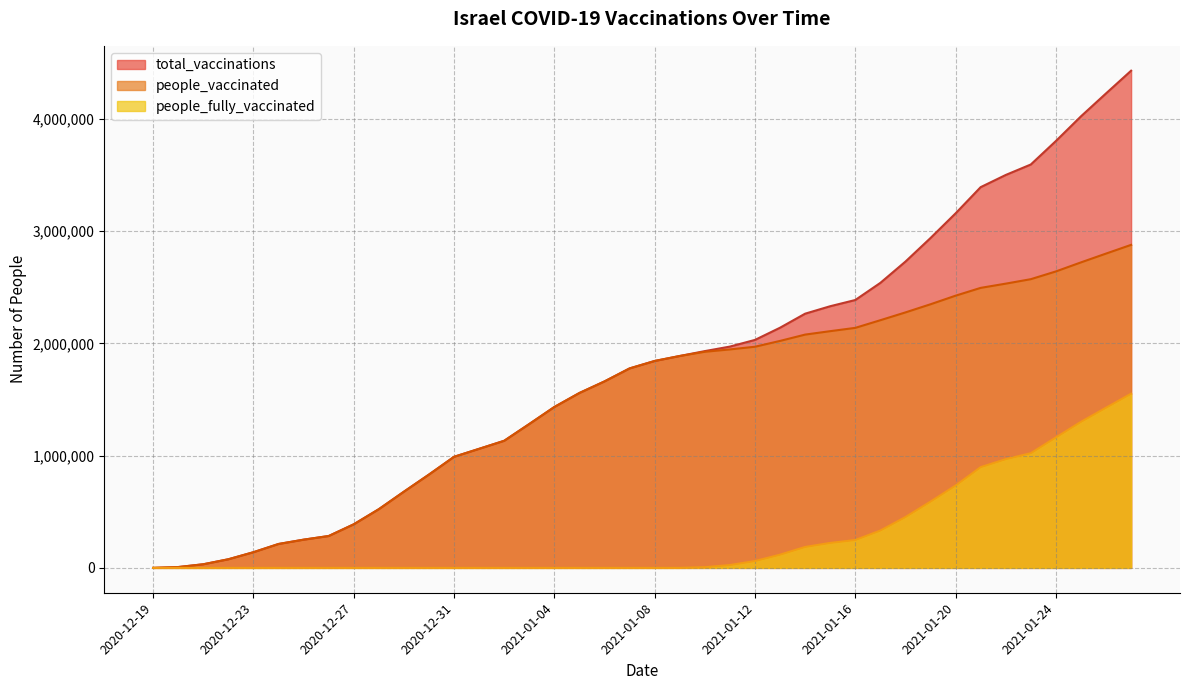

List the series in order of their peak value, highest first.

total_vaccinations, people_vaccinated, people_fully_vaccinated